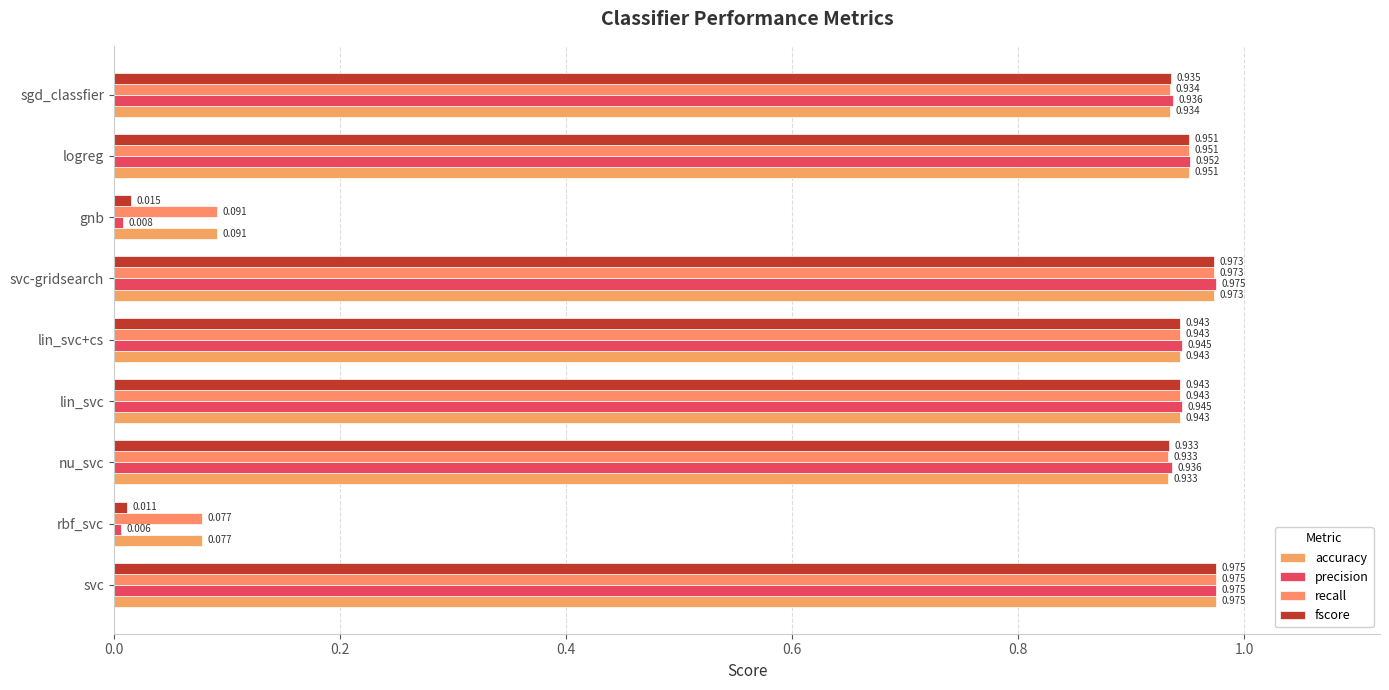

What is the sum of all accuracy values?

6.8